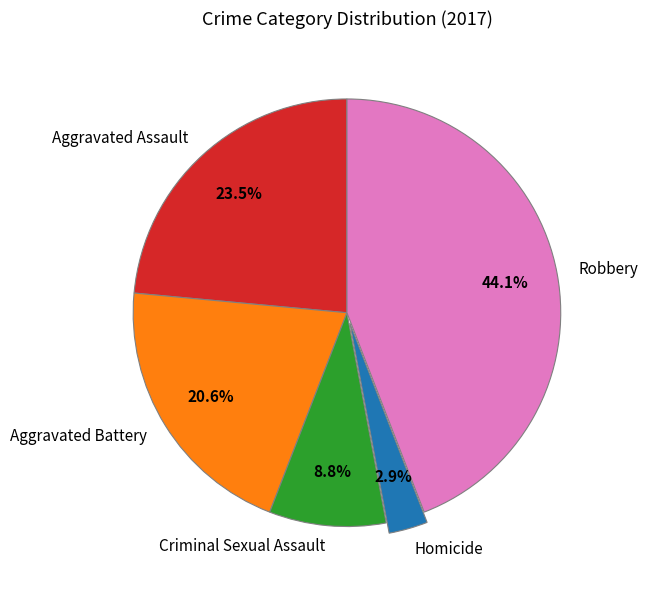

Which has a higher value, Homicide or Aggravated Battery?

Aggravated Battery